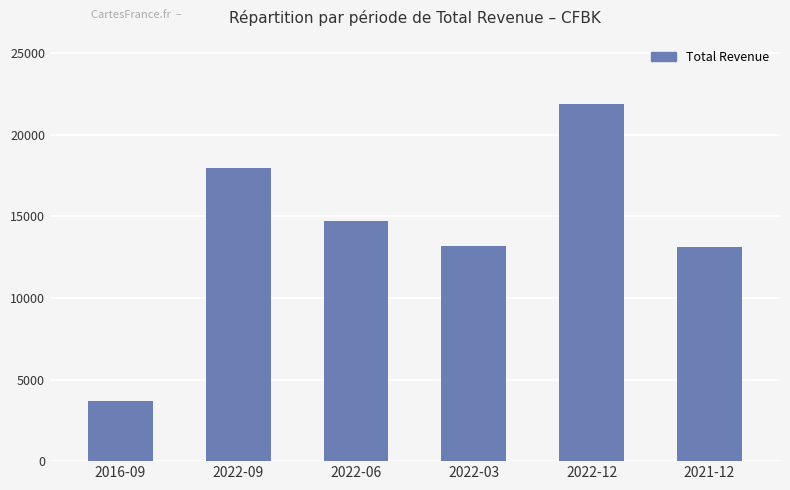

What is the difference between the second highest and minimum values?

14300